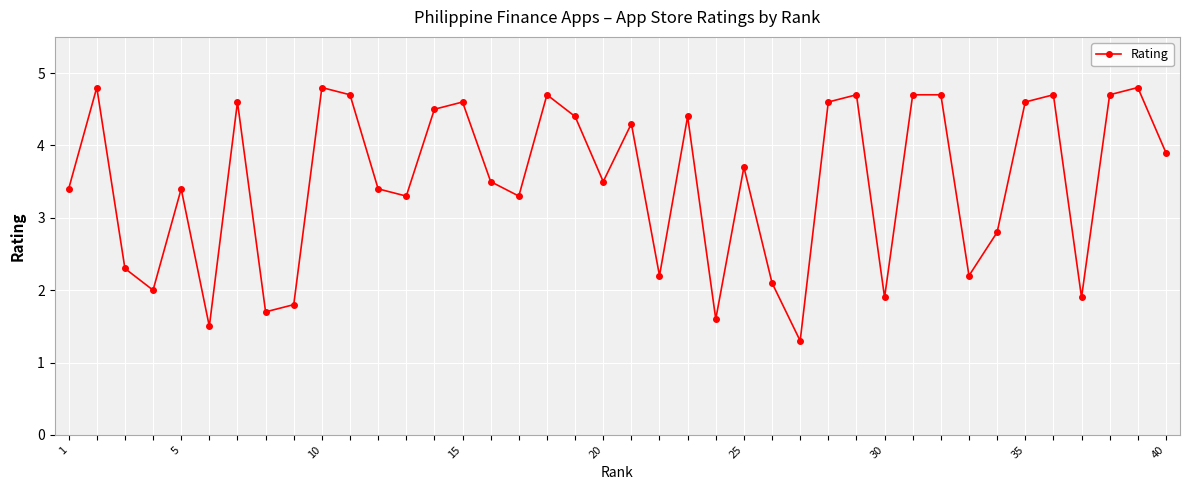

How many points are lower than both their immediate neighbors (excluding endpoints)?

12